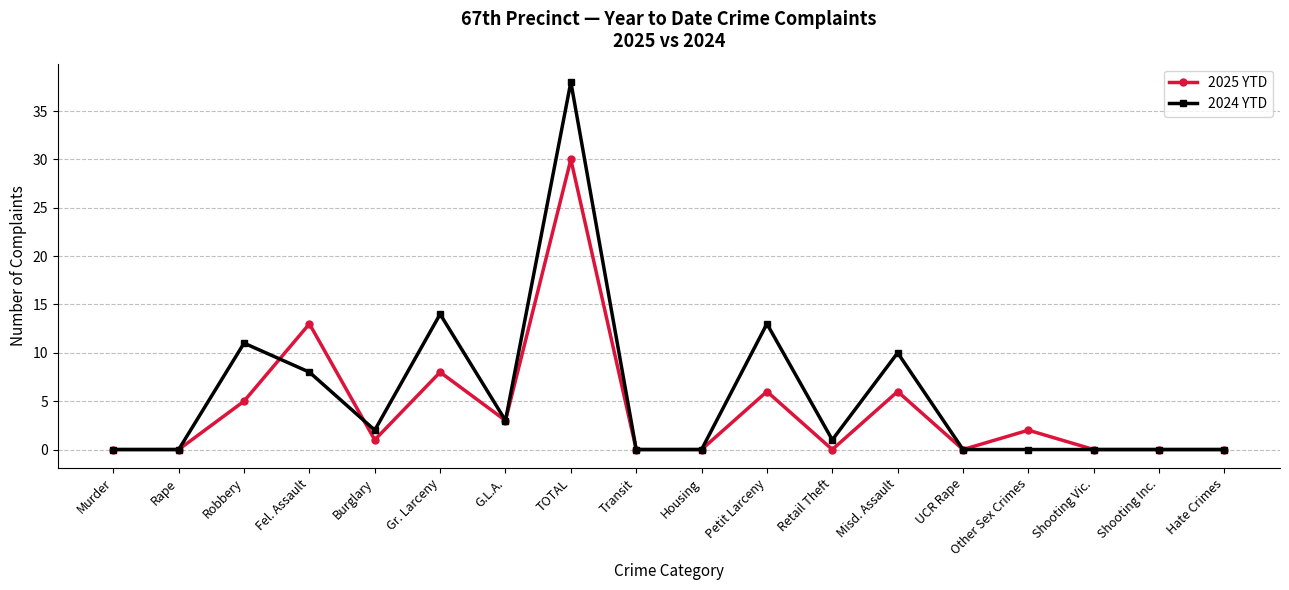

Which series has the widest spread of values?

2024 YTD